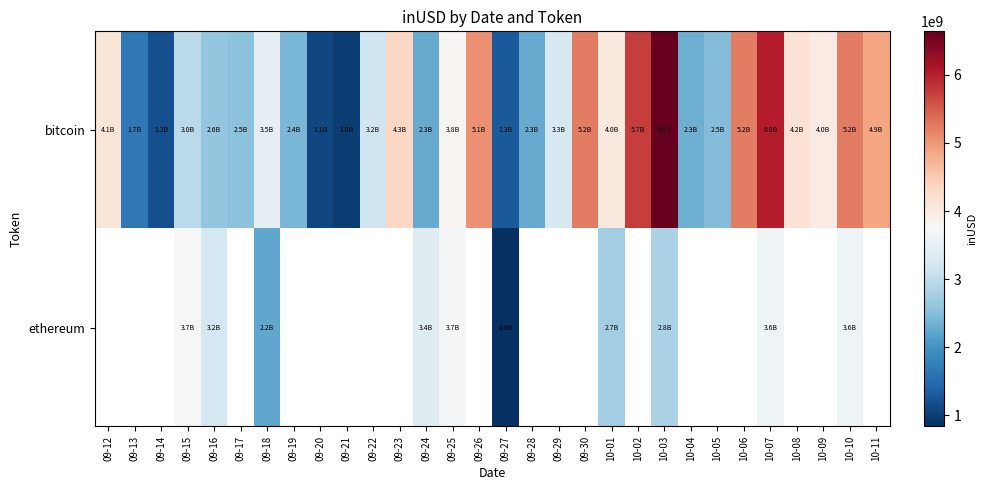

What is the sum of the row_0 values at 09-15 and 09-27?

4260256919.9